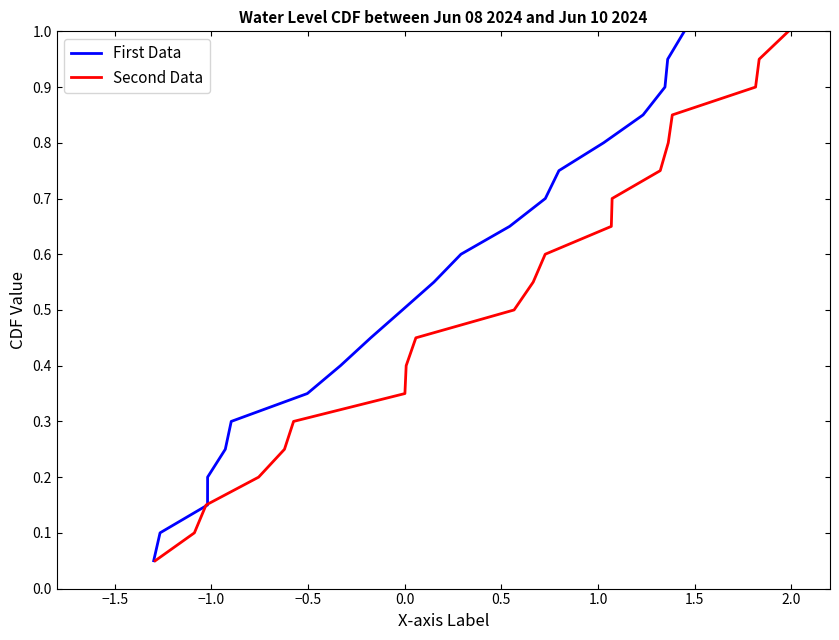

Reading left to right, transcribe all the data shown in this chart.

First Data: 0.1	0.1	0.1	0.2	0.2	0.3	0.3	0.4	0.5	0.5	0.6	0.6	0.7	0.7	0.8	0.8	0.8	0.9	0.9	1.0
Second Data: 0.1	0.1	0.1	0.2	0.2	0.3	0.3	0.4	0.5	0.5	0.6	0.6	0.7	0.7	0.8	0.8	0.8	0.9	0.9	1.0